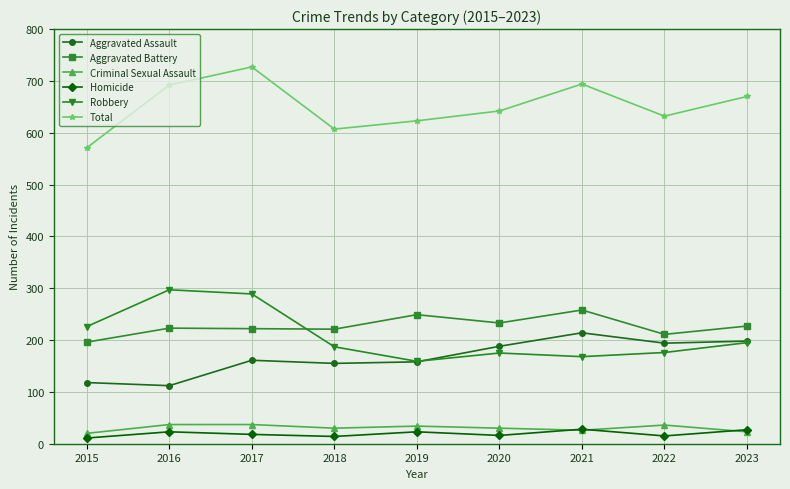

True or false: Aggravated Assault has more than 0 interior local peaks.

True